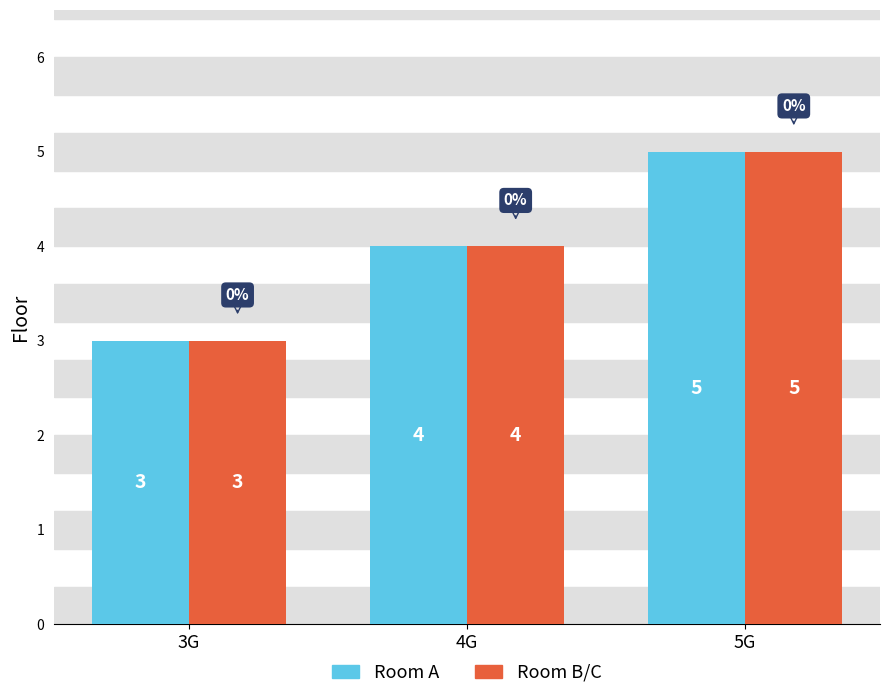

What is the total value across all series at 3G?

6